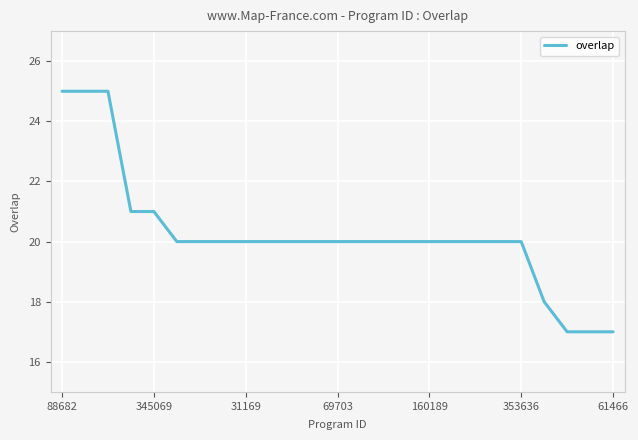

What is the difference between the maximum and minimum values?

8